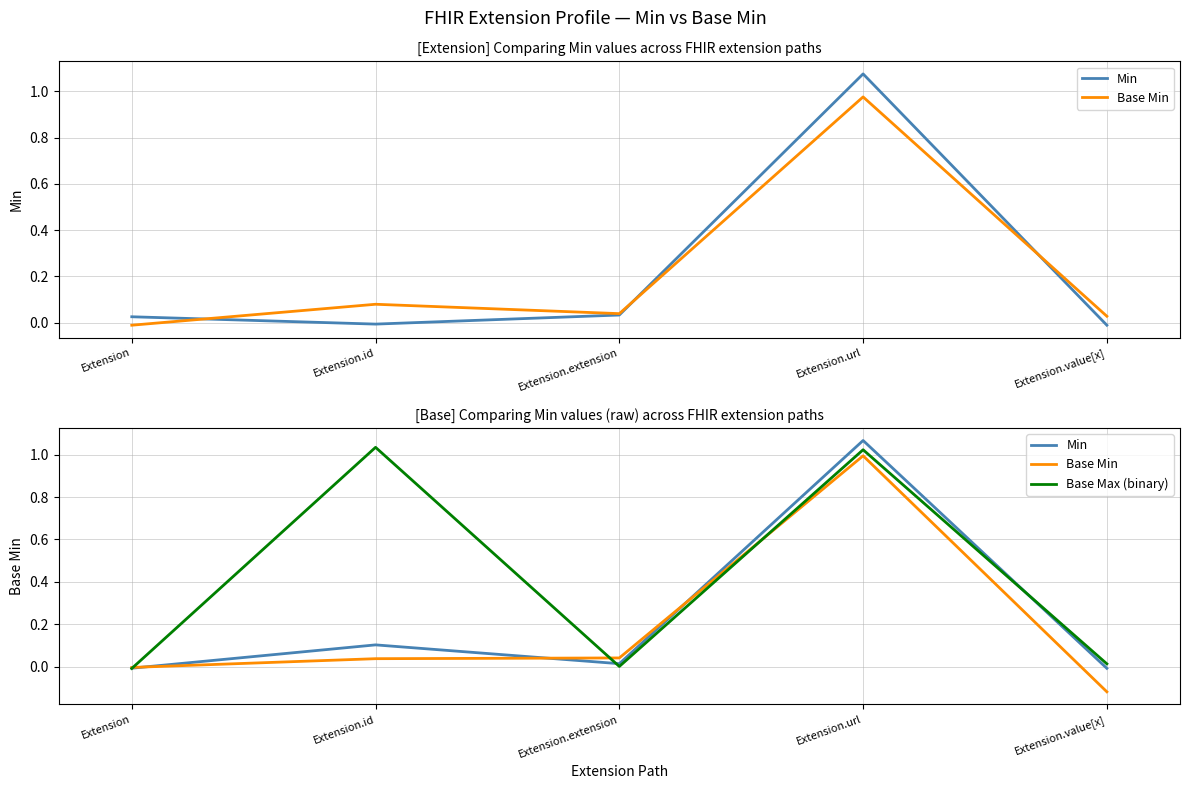

Where is the first local maximum for Min?

Extension.id